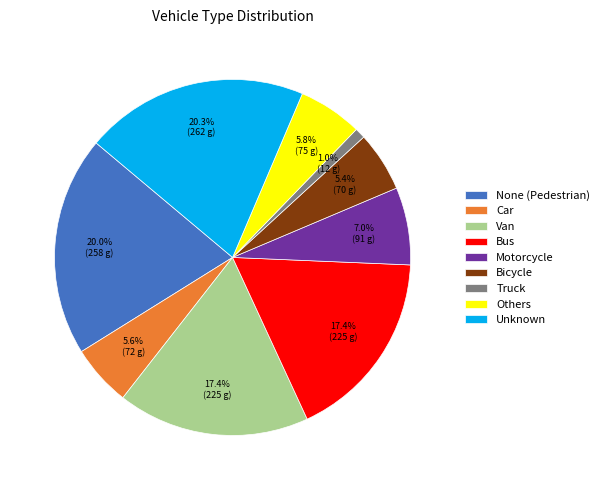

Does any single category account for the majority?

No